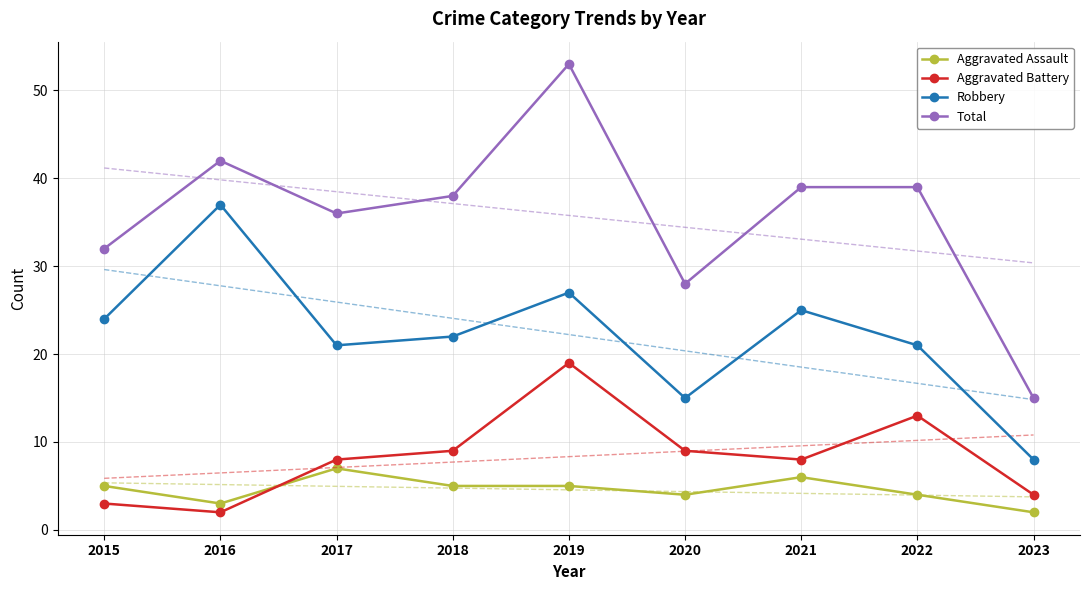

After their last crossing, which series has the higher values: Aggravated Assault or Aggravated Battery?

Aggravated Battery